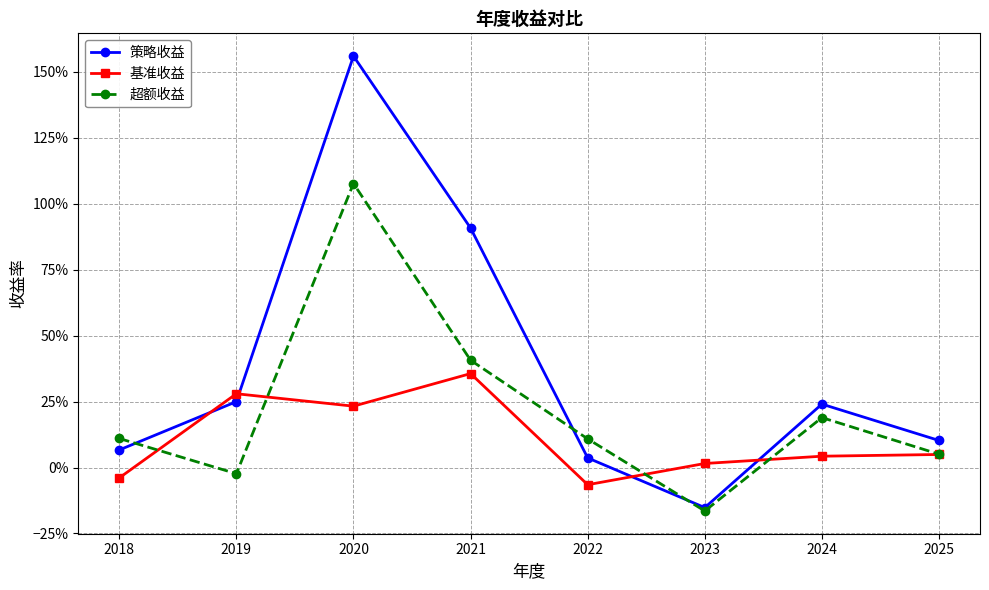

Does the chart display data point markers on the line(s)?

Yes